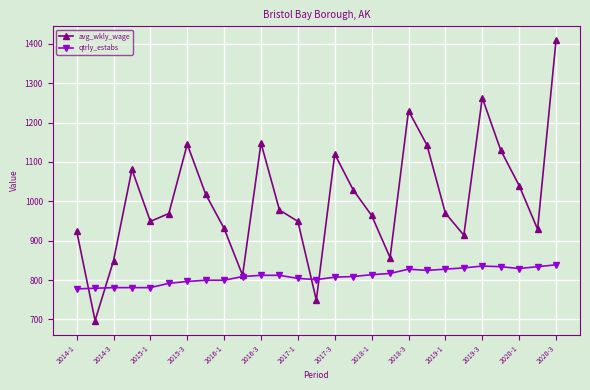

List the series in order of their peak value, lowest first.

qtrly_estabs, avg_wkly_wage